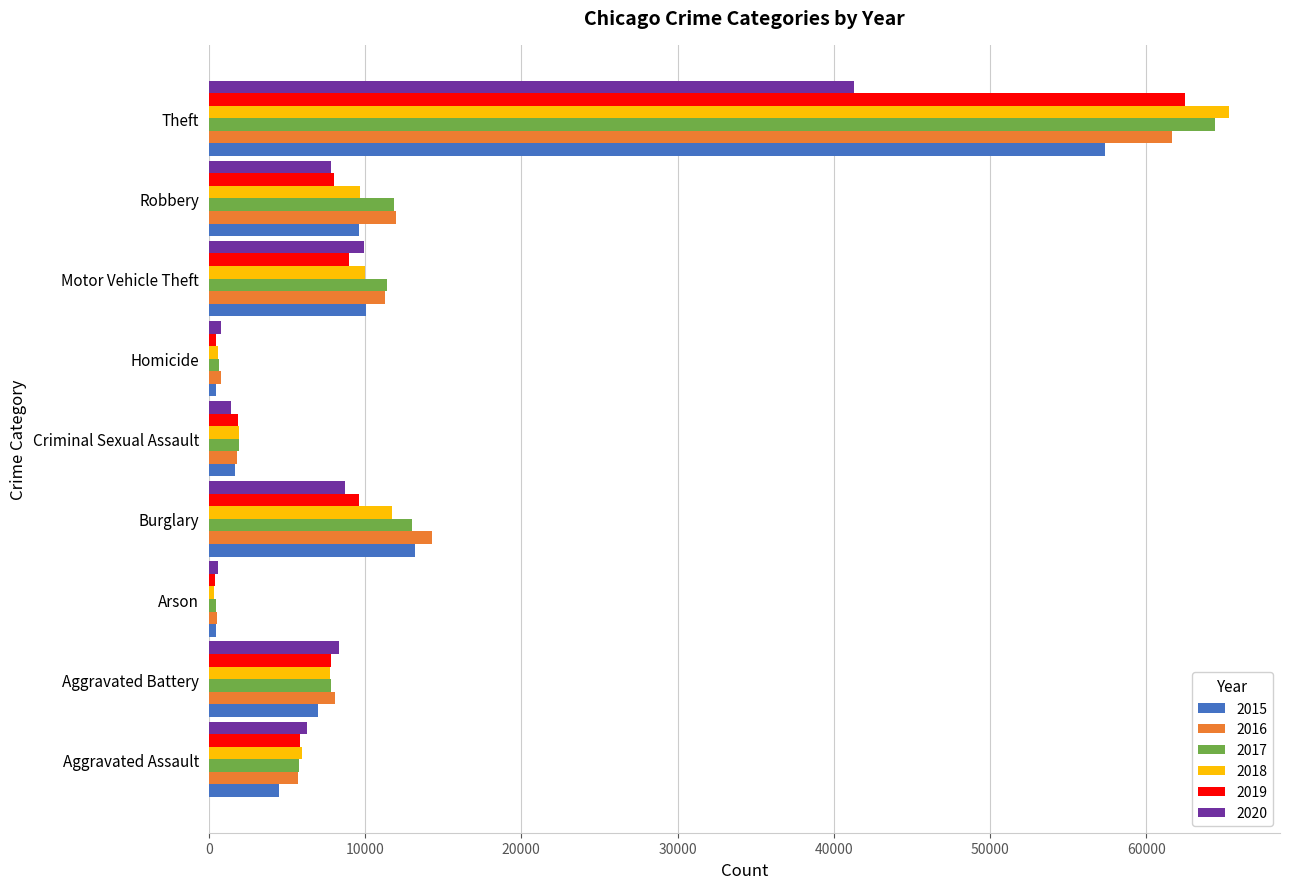

What is the total value across all series at Burglary?

70613